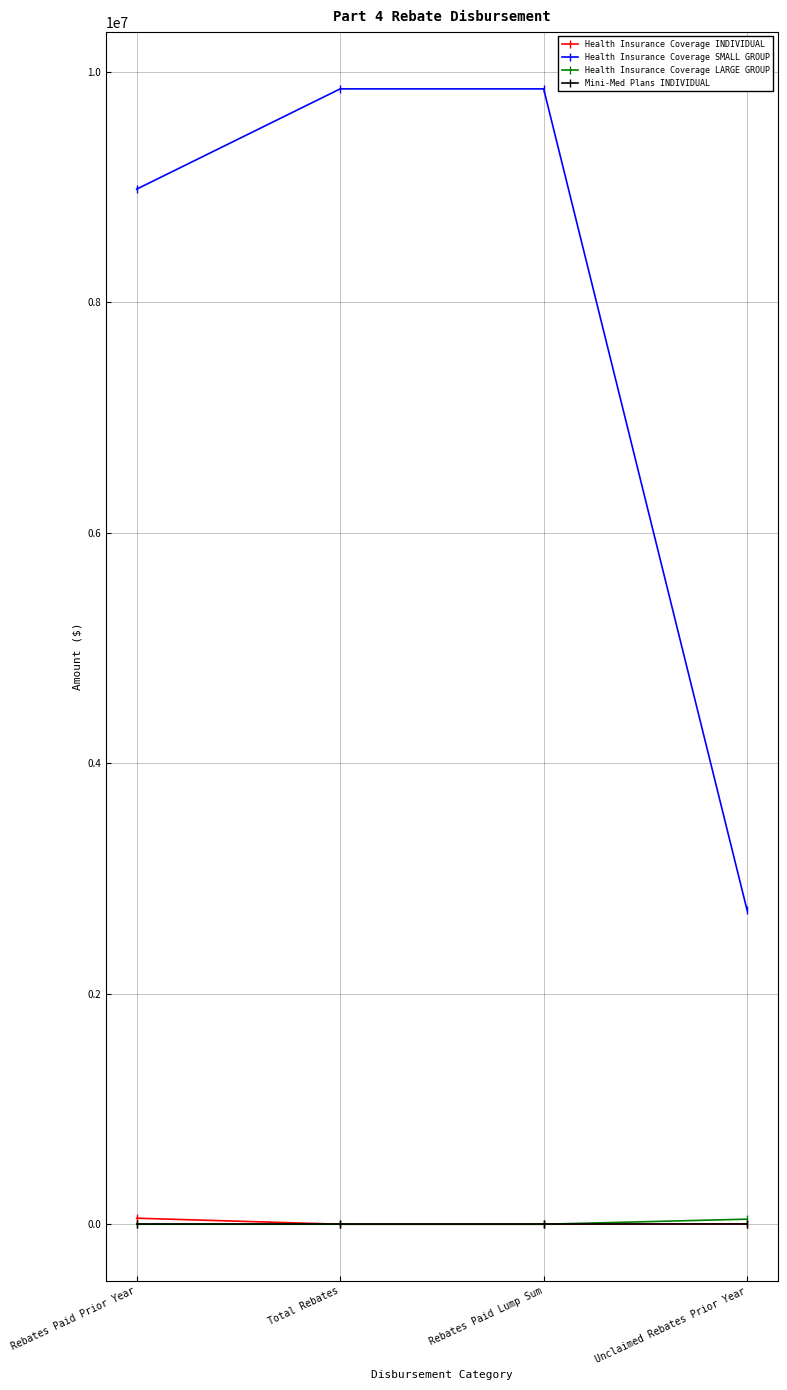

What is the difference between the highest and lowest values at Total Rebates?

9851437.5